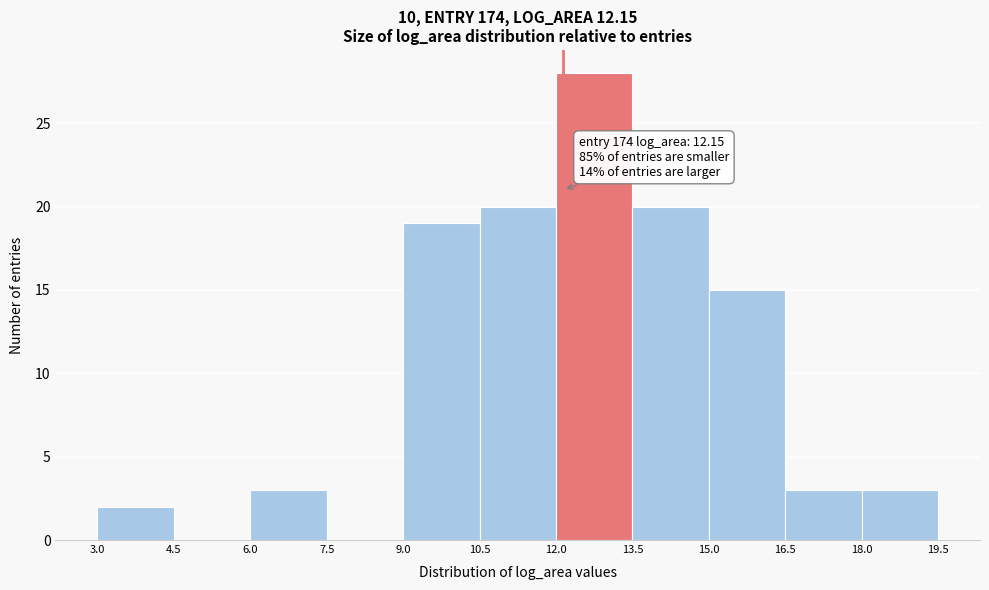

Over which range of the x-axis is the bar tallest?

12.0 to 13.5